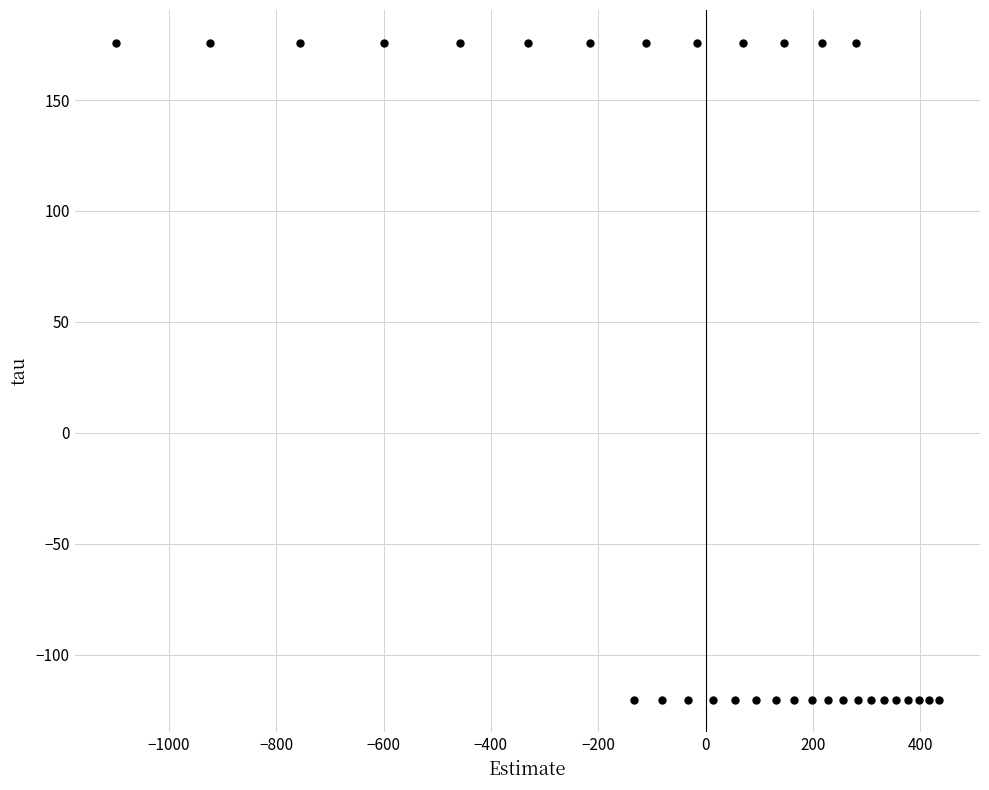

What is the range of Y values (max minus min)?

296.0